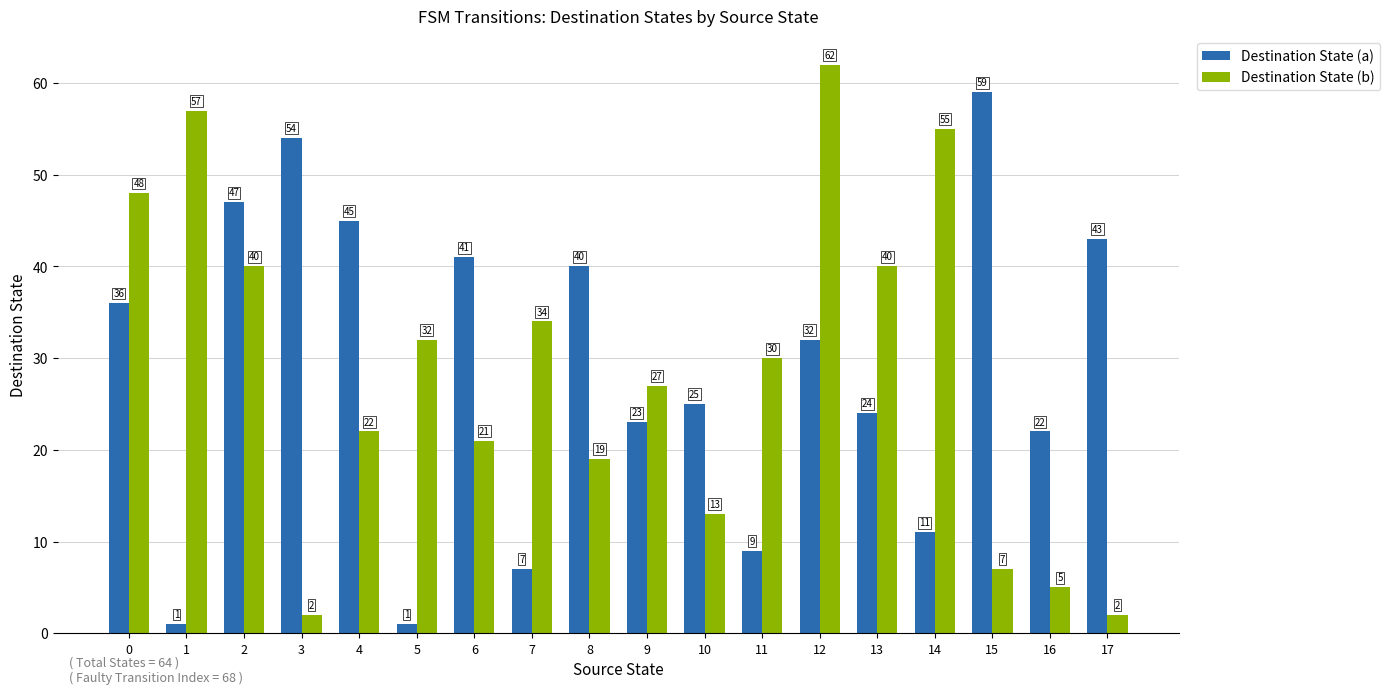

What is the difference between the maximum and minimum values in the Destination State (b) series?

60